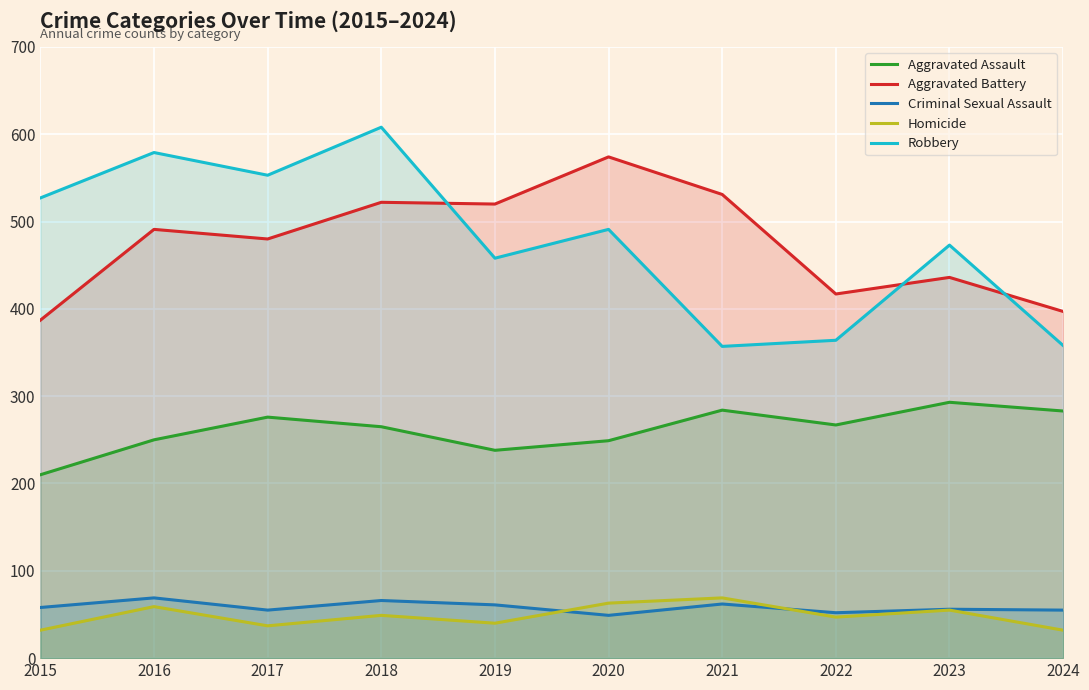

Where is Robbery nearest to the value 482?

2020